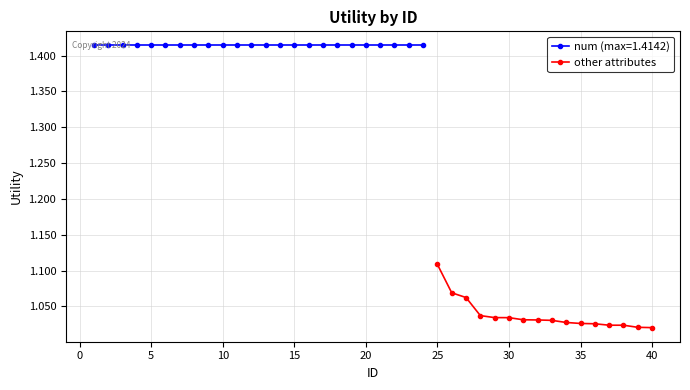

True or false: the data shows 1.6 at 25.

False